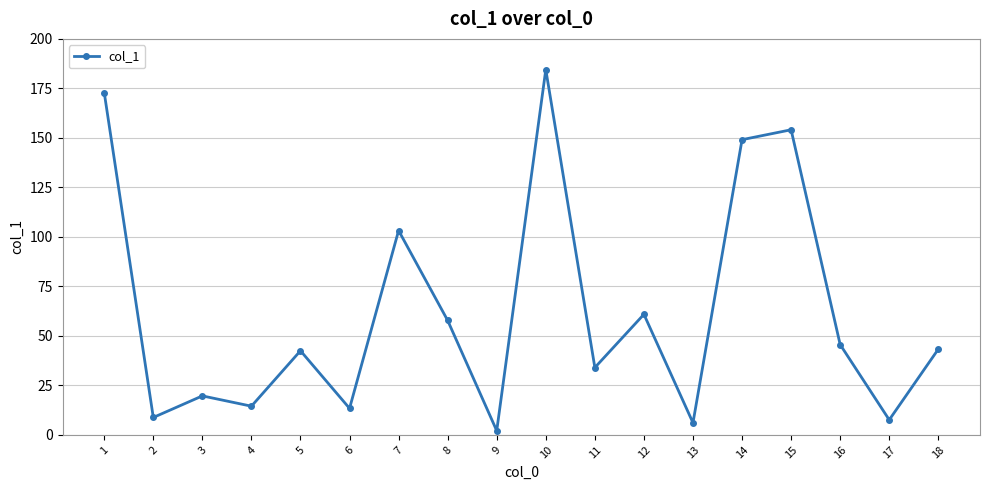

What is the average value?

62.2